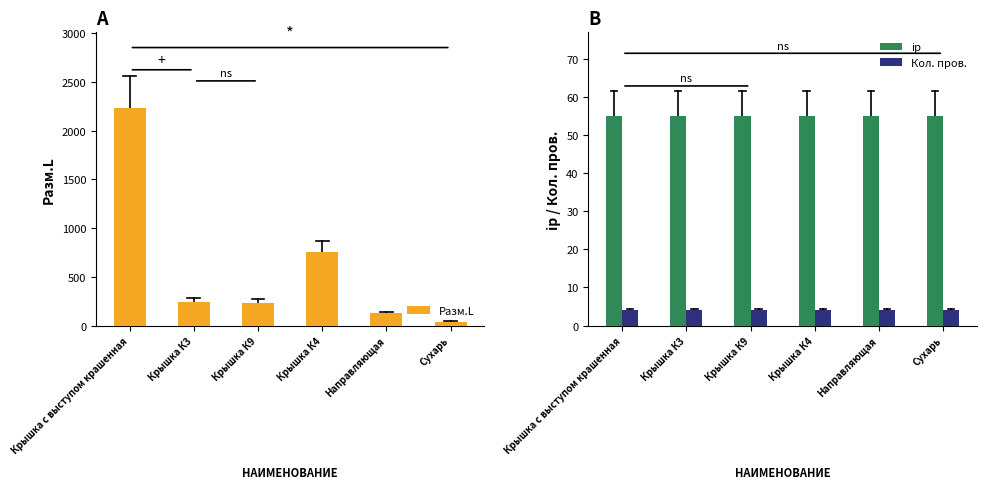

Does the chart contain stacked bars?

No